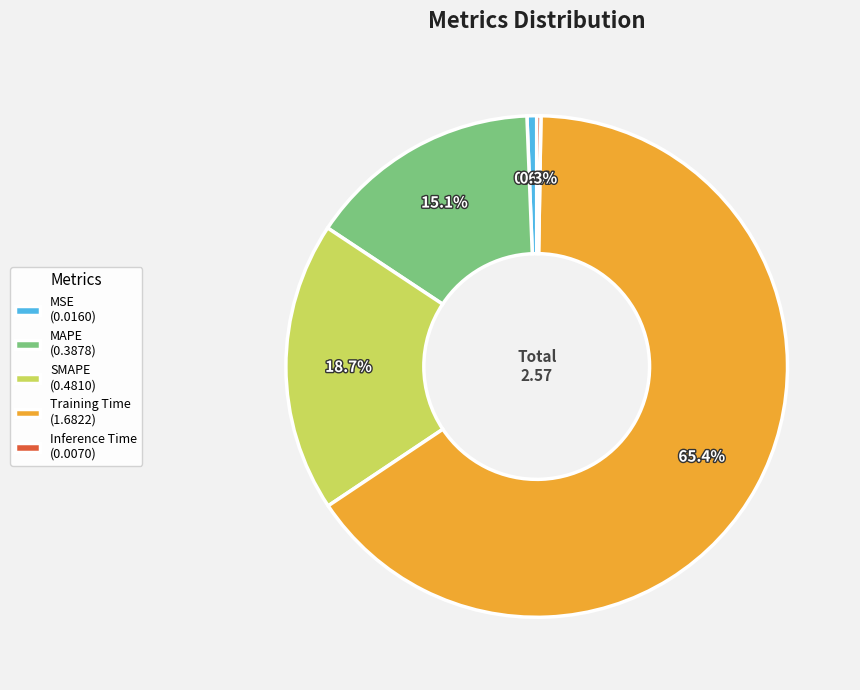

Is it true that SMAPE is 19% of the pie?

True